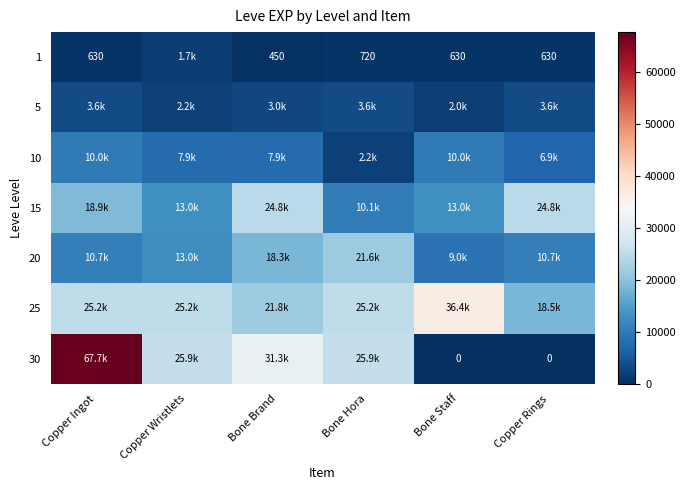

Is the value of 1 at Bone Hora greater than the value of 30 at Copper Rings?

Yes